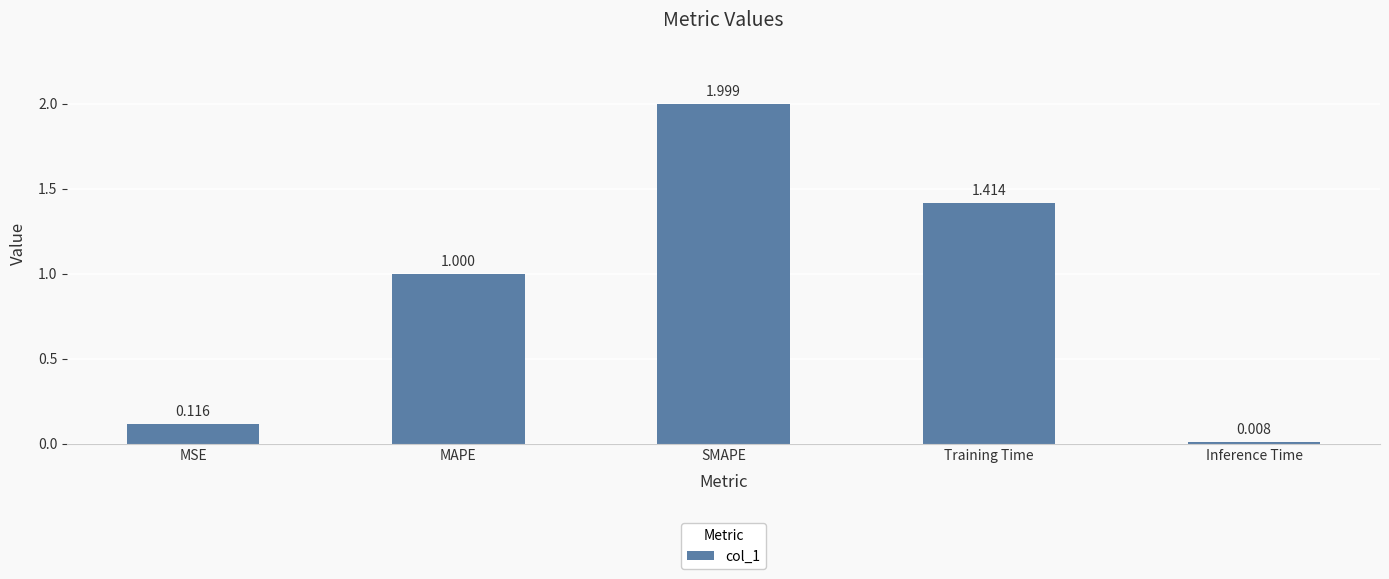

Count the number of categories in the chart.

5